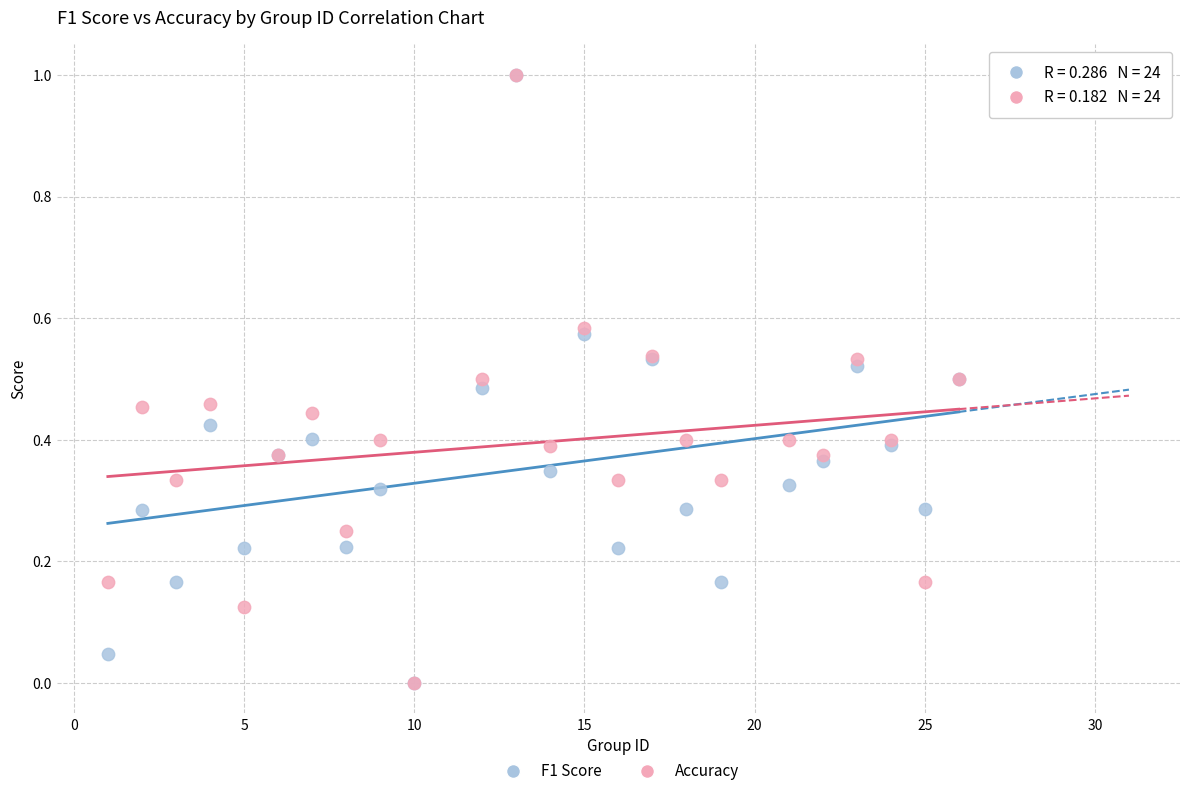

What are all the series names shown in the legend?

F1 Score, Accuracy